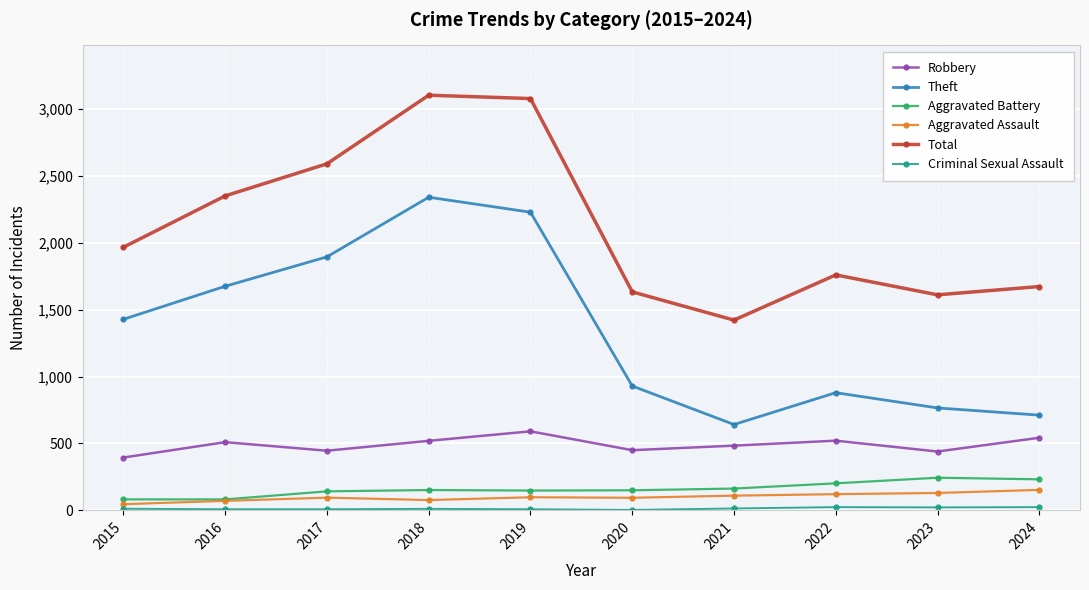

How many interior local peaks does the Total series have?

2